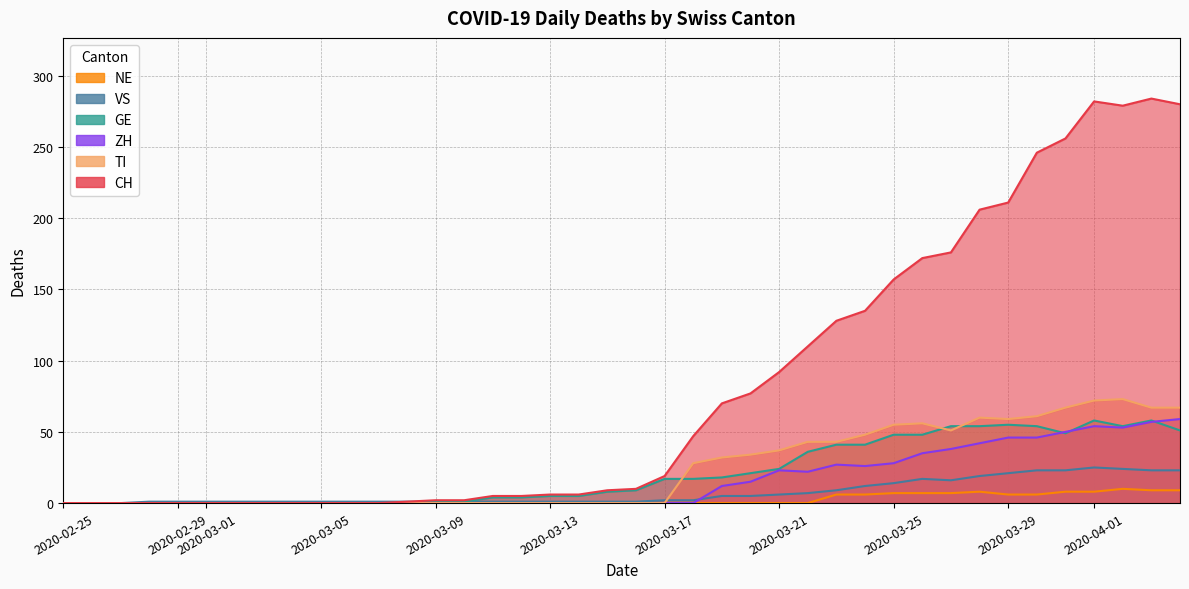

What position from the right is 2020-03-29?

7